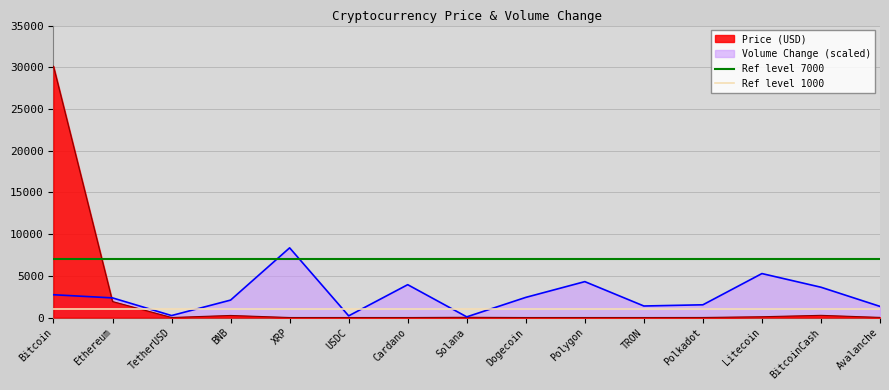

What is the lowest value of the Ref level 1000 series?

1000